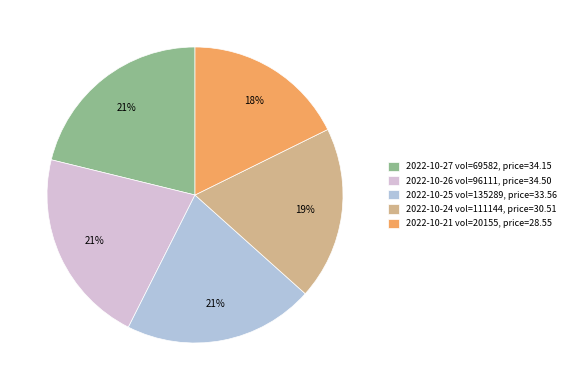

To the nearest percent, what is the difference between the 2022-10-21 vol=20155, price=28.55 and 2022-10-24 vol=111144, price=30.51 slice percentages?

1%